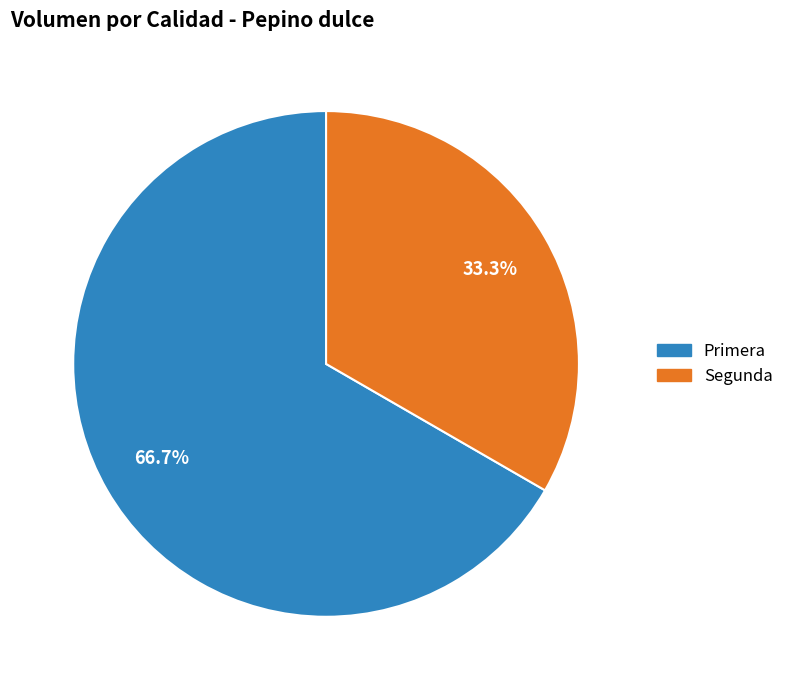

To the nearest percent, what percentage of the pie is Primera?

67%